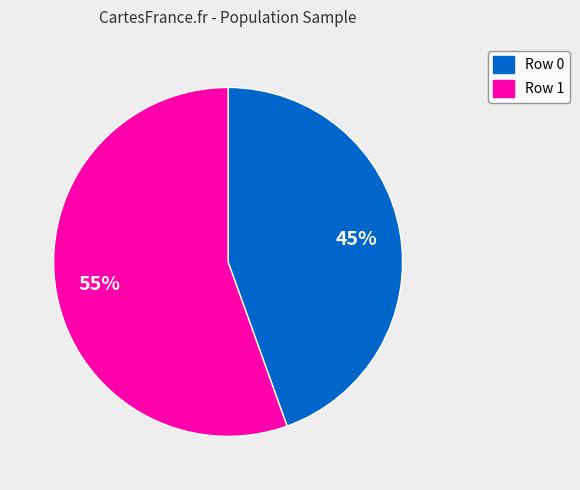

Does any single category account for the majority?

Yes